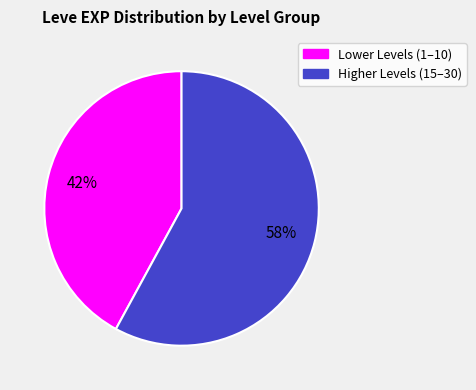

How many segments does this pie chart have?

2